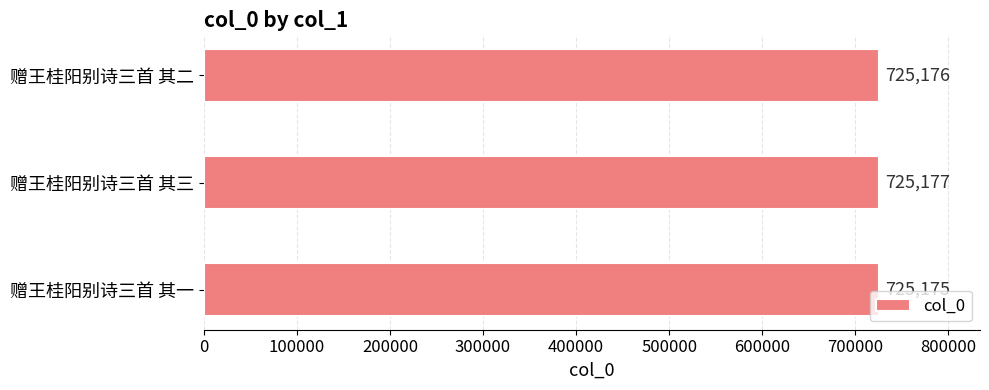

Which has a higher value, 赠王桂阳别诗三首 其二 or 赠王桂阳别诗三首 其三?

赠王桂阳别诗三首 其三